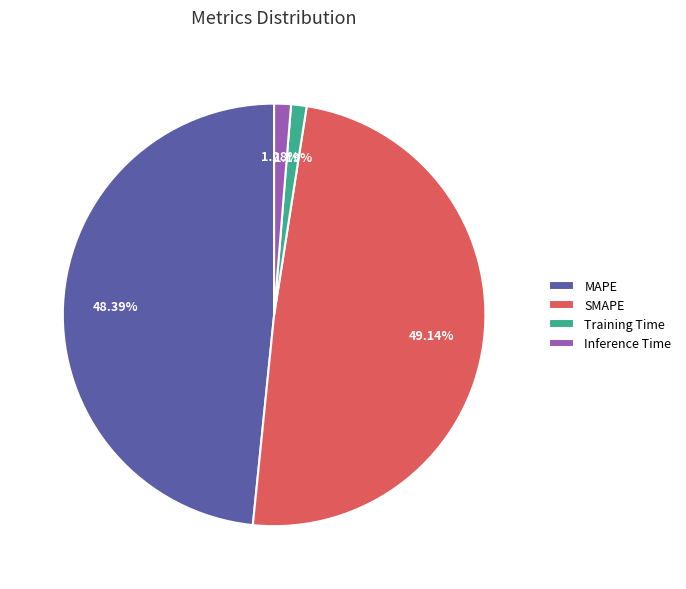

To the nearest percent, what portion does Training Time represent?

1%